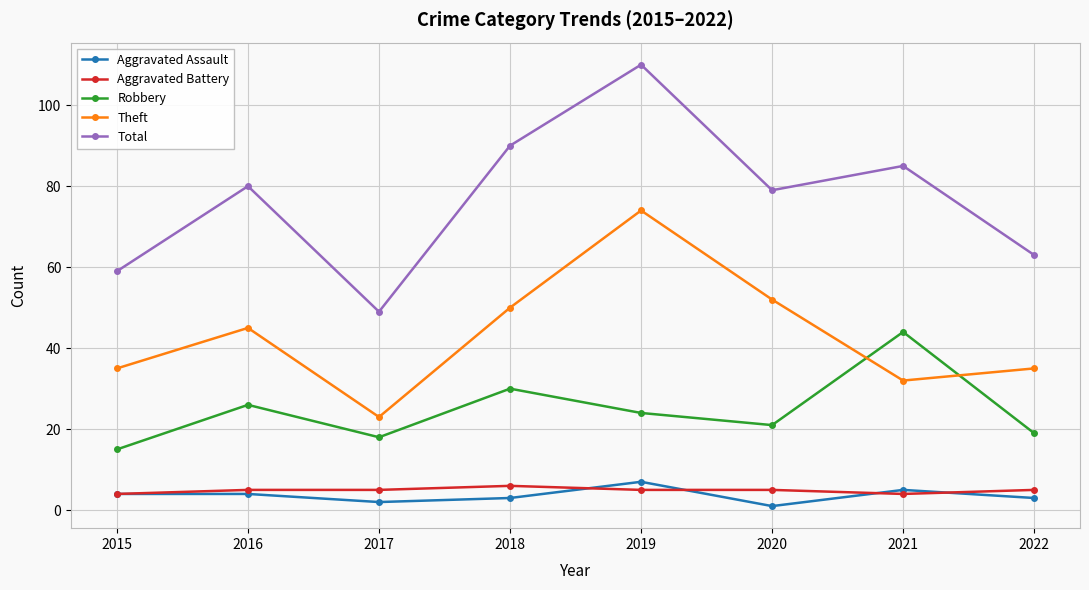

How many distinct data groups are displayed?

5